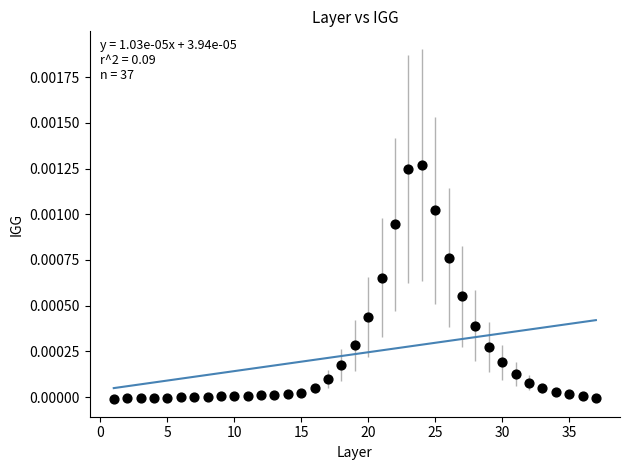

What is the range of X values (max minus min)?

36.0